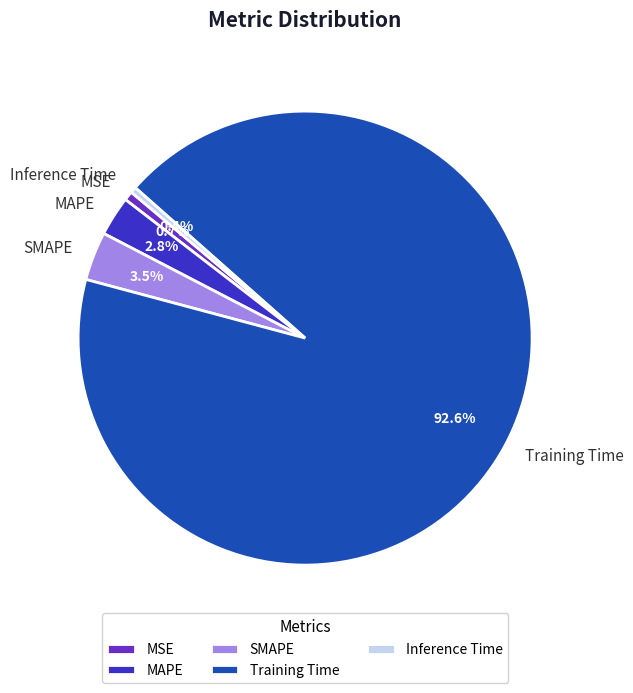

To the nearest percent, what is the combined percentage of SMAPE and MSE?

4%